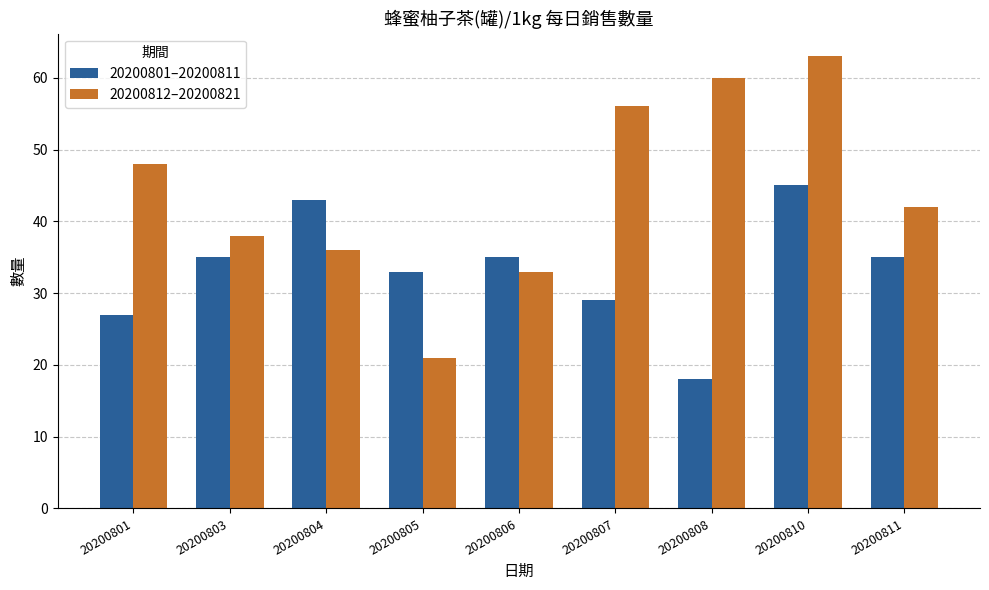

List the labels in order of 20200812–20200821 value, largest first.

20200810, 20200808, 20200807, 20200801, 20200811, 20200803, 20200804, 20200806, 20200805